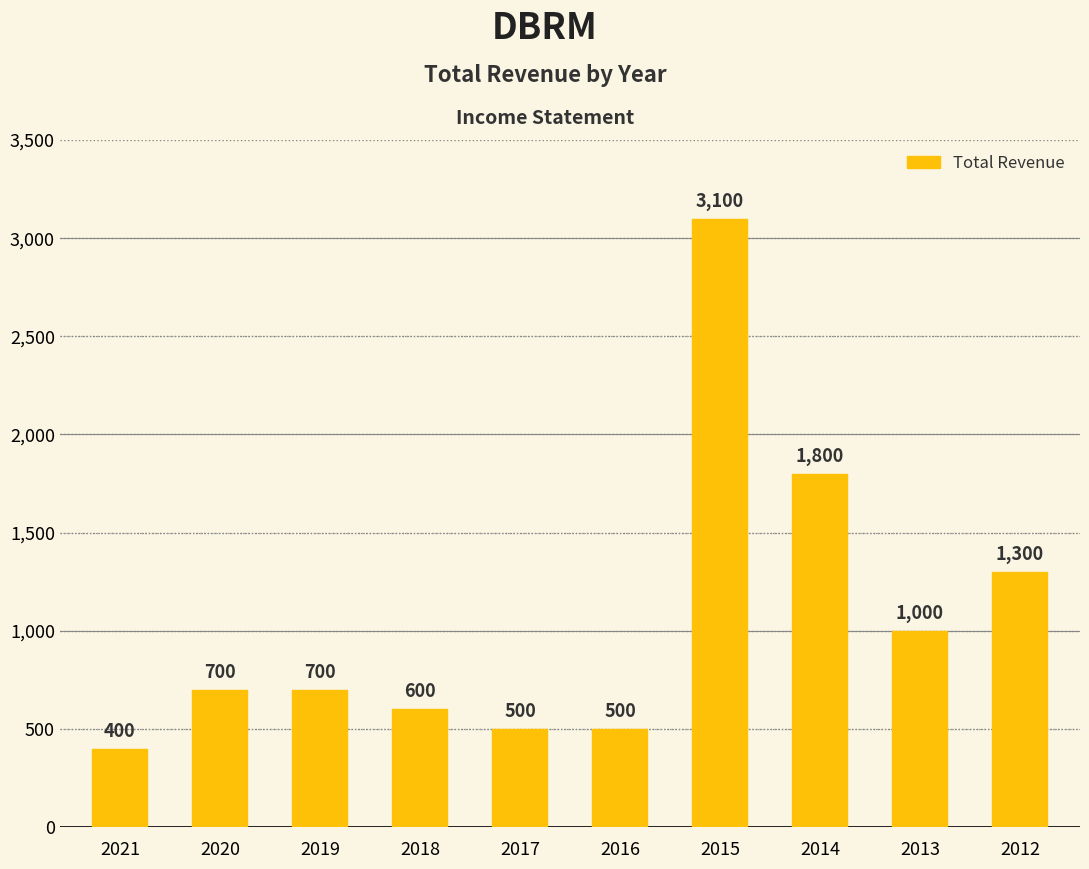

The chart shows a value of 773 at 2017. True or false?

False